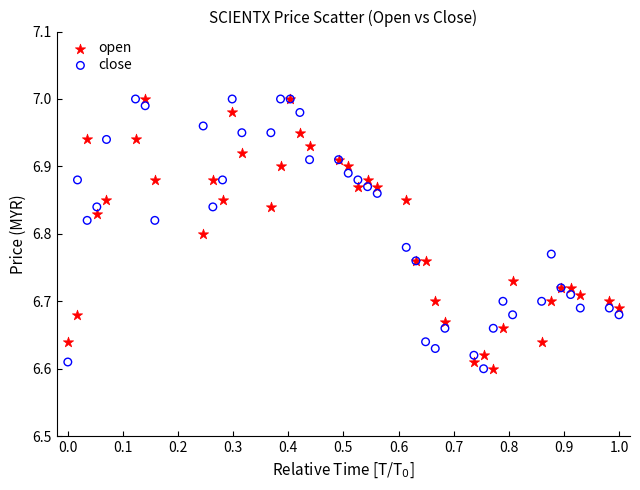

What are all the series names shown in the legend?

open, close